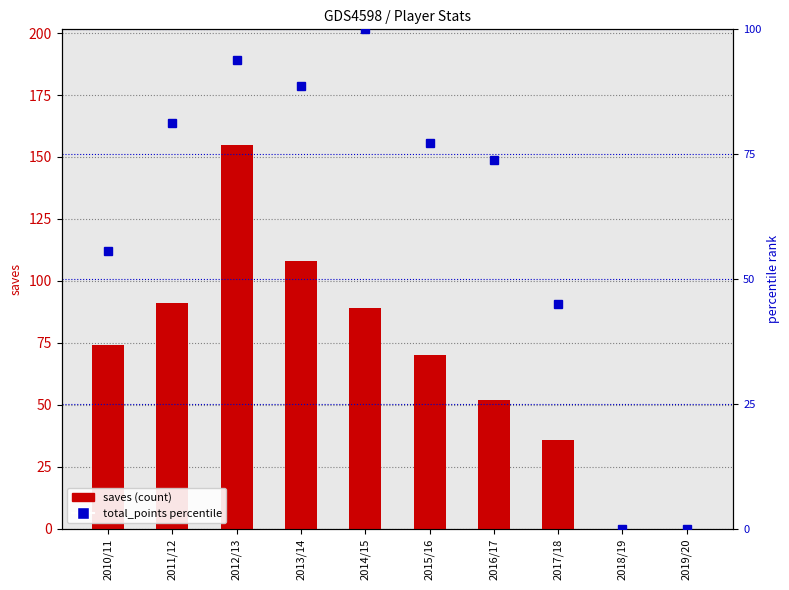

How many values in the saves (count) series are below 74?

5